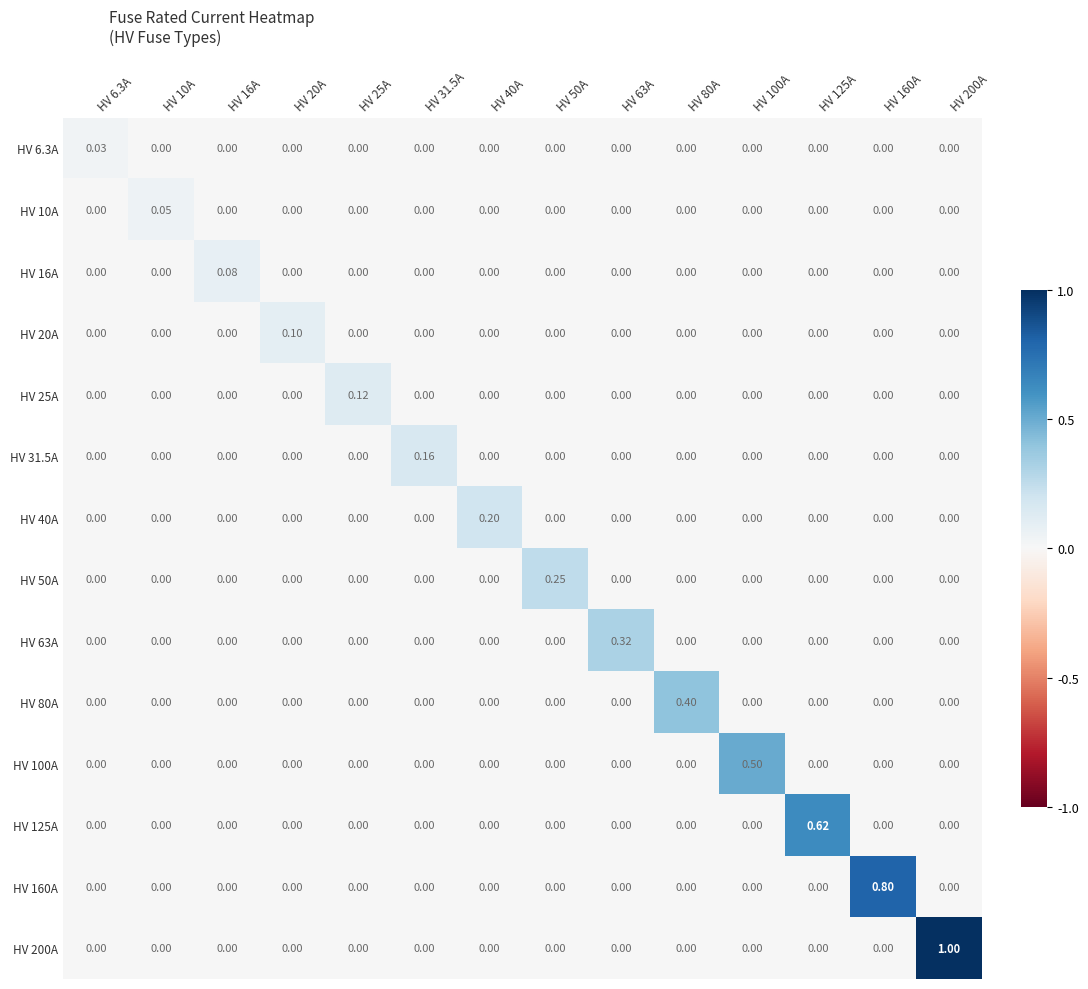

Which series has the widest spread of values?

HV 200A